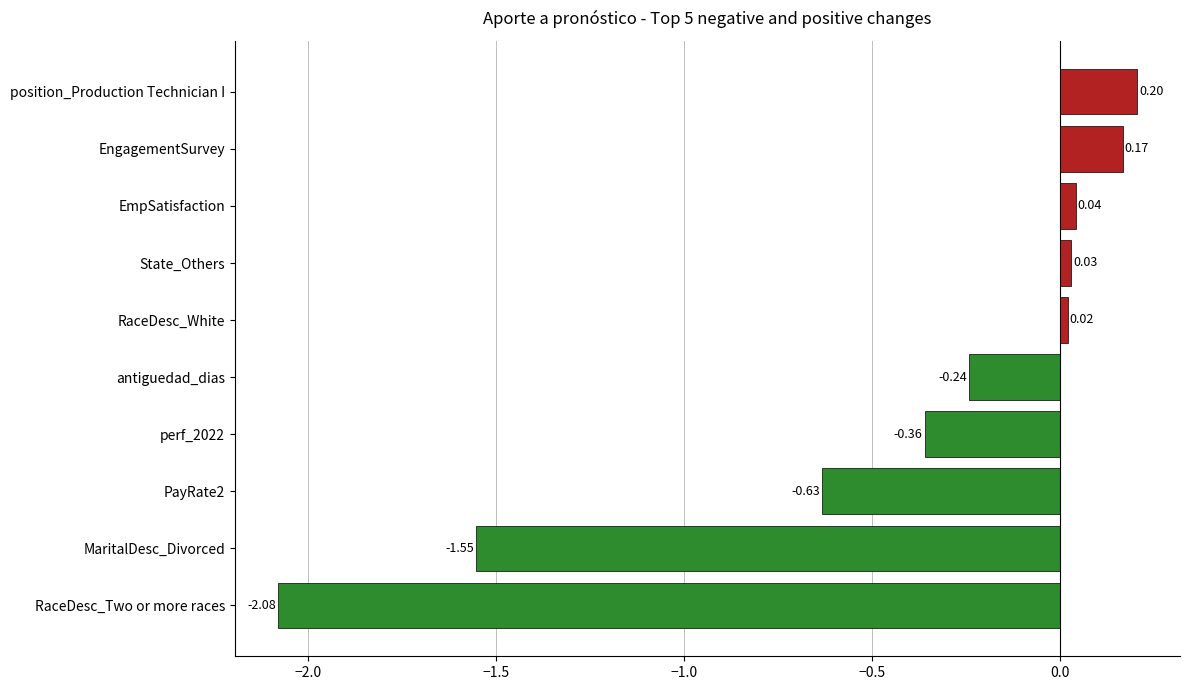

What is the difference between the second highest and second lowest values?

1.7